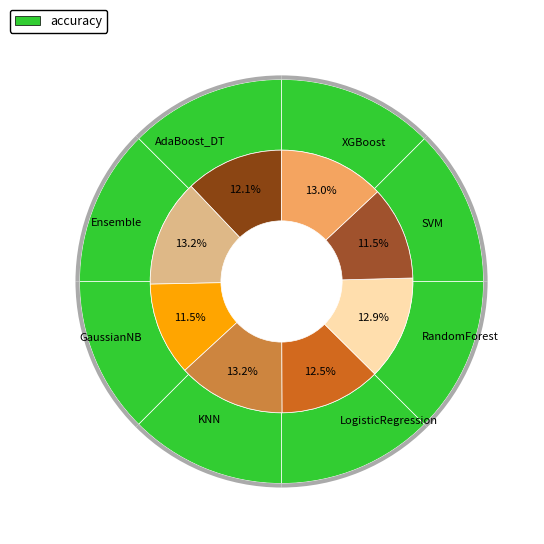

How many segments does this pie chart have?

8